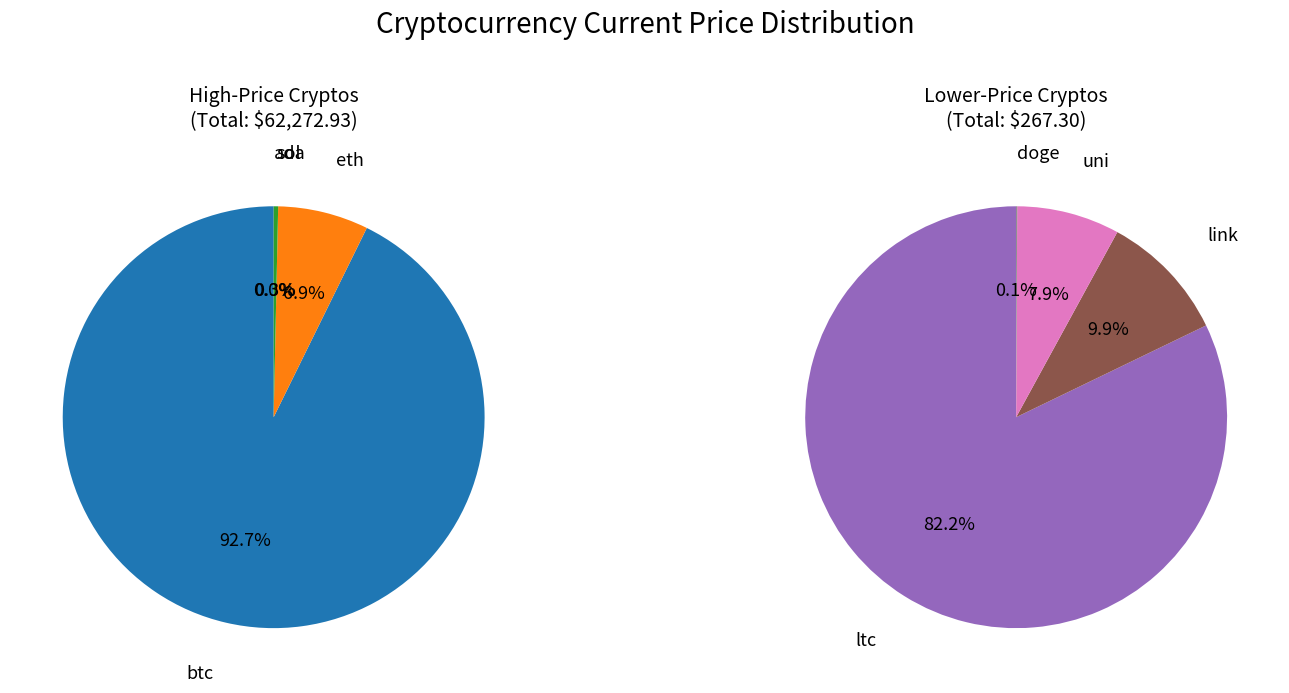

Which category has the smallest portion of the pie?

doge